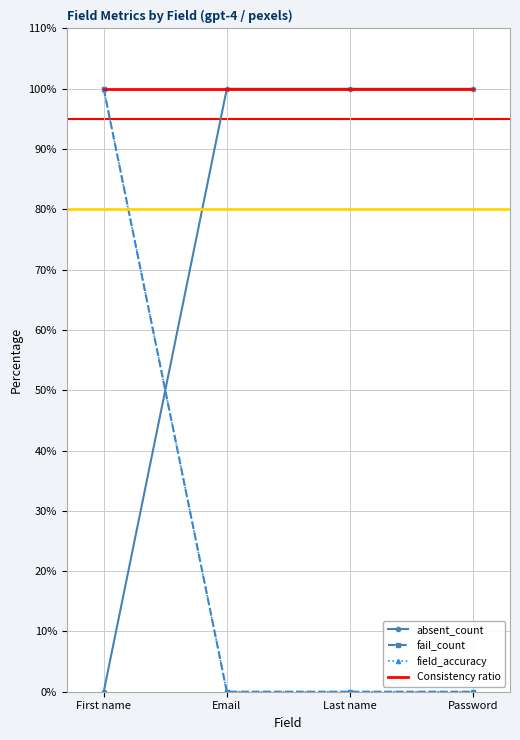

What is the difference between the highest and lowest values at First name?

1